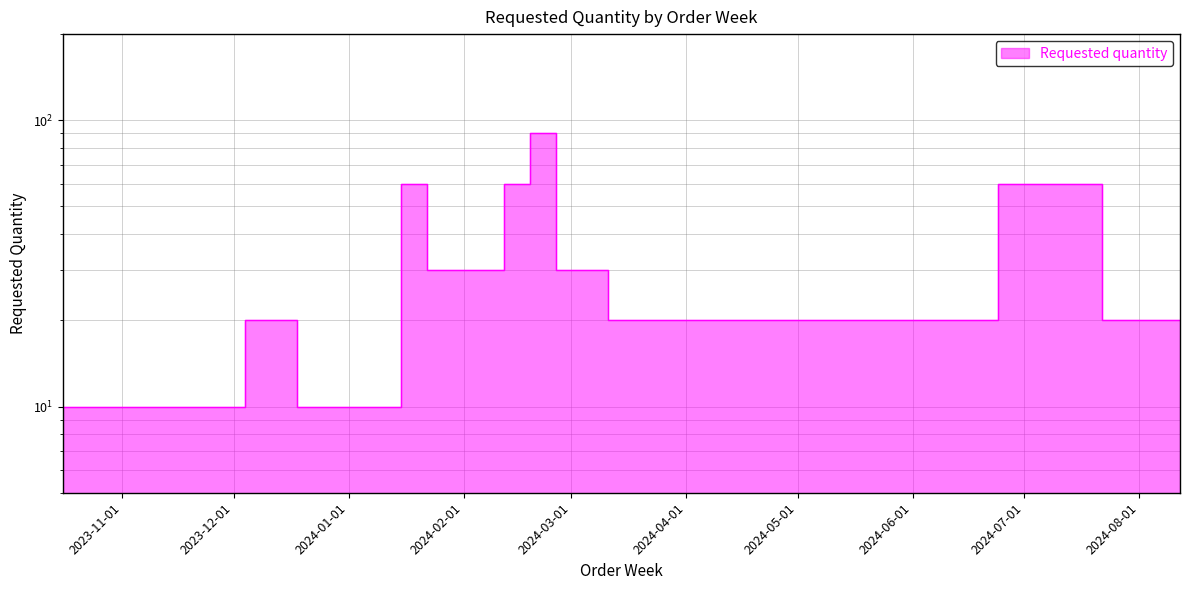

Reading right to left, extract all data points from this chart.

2024-08-12=20	2024-08-05=20	2024-07-29=20	2024-07-22=20	2024-06-24=60	2024-03-11=20	2024-03-04=30	2024-02-26=30	2024-02-19=90	2024-02-12=60	2024-01-29=30	2024-01-22=30	2024-01-15=60	2023-12-18=10	2023-12-11=20	2023-12-04=20	2023-11-06=10	2023-10-16=10